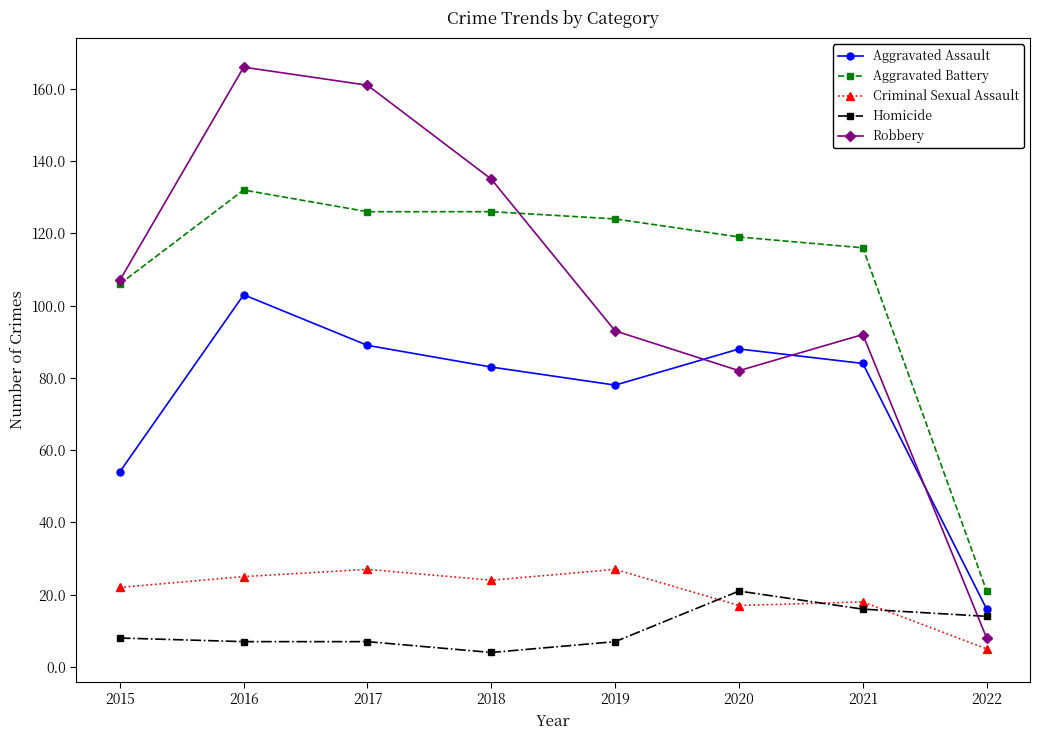

How many interior local valleys does the Aggravated Assault series have?

1